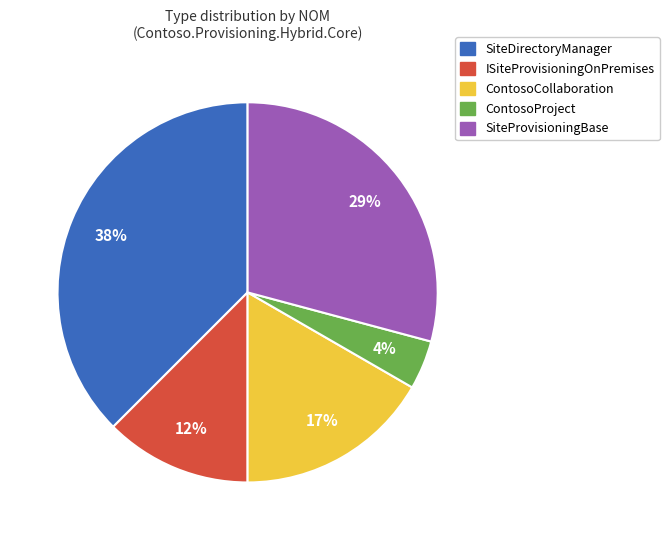

To the nearest percent, what is the difference between the largest and smallest slice percentages?

33%